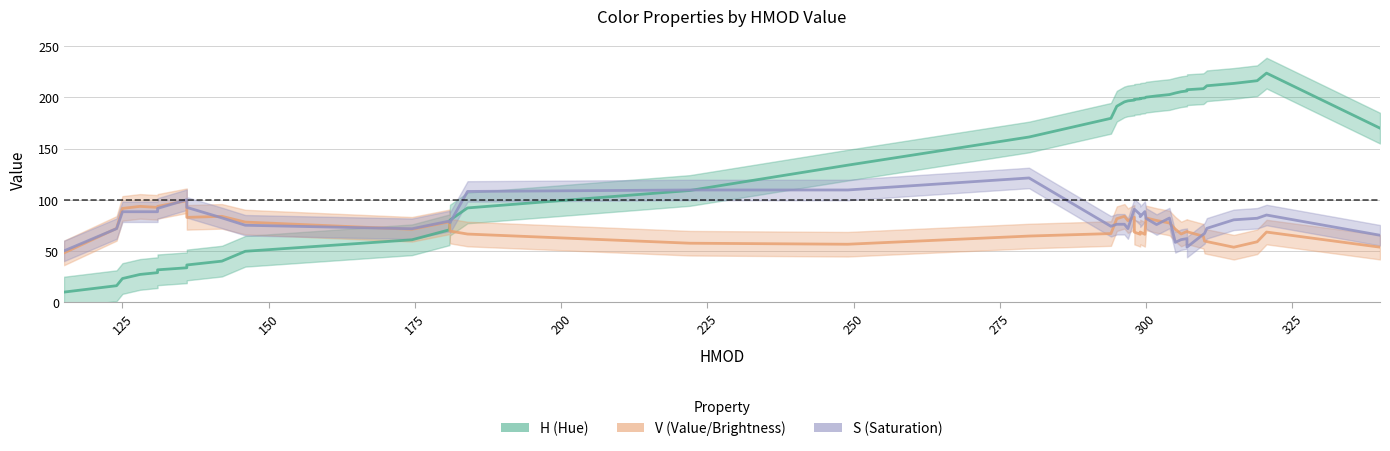

Which series has the largest range (max minus min)?

H line